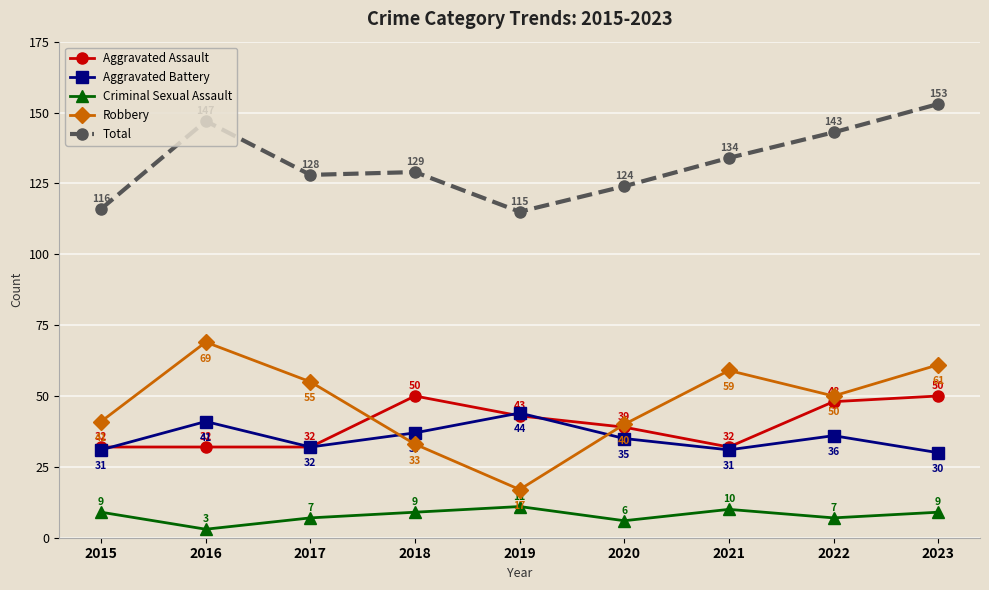

True or false: Total and Aggravated Battery intersect in this chart.

False